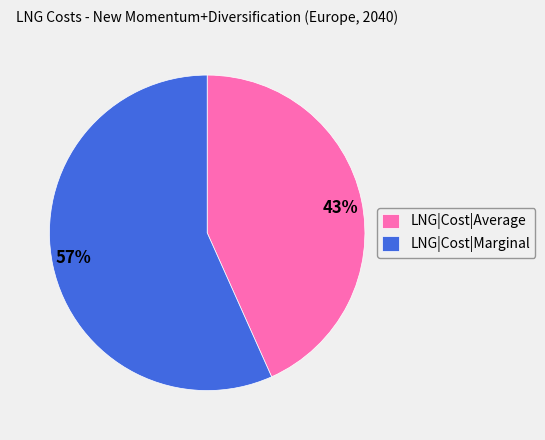

Which category has the smallest portion of the pie?

LNG|Cost|Average